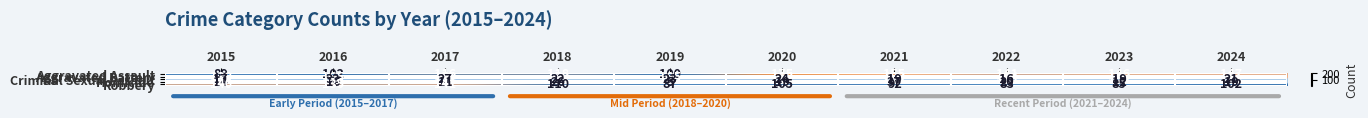

Rank the series by their maximum value, from lowest to highest.

Criminal Sexual Assault, Homicide, Robbery, Aggravated Assault, Aggravated Battery